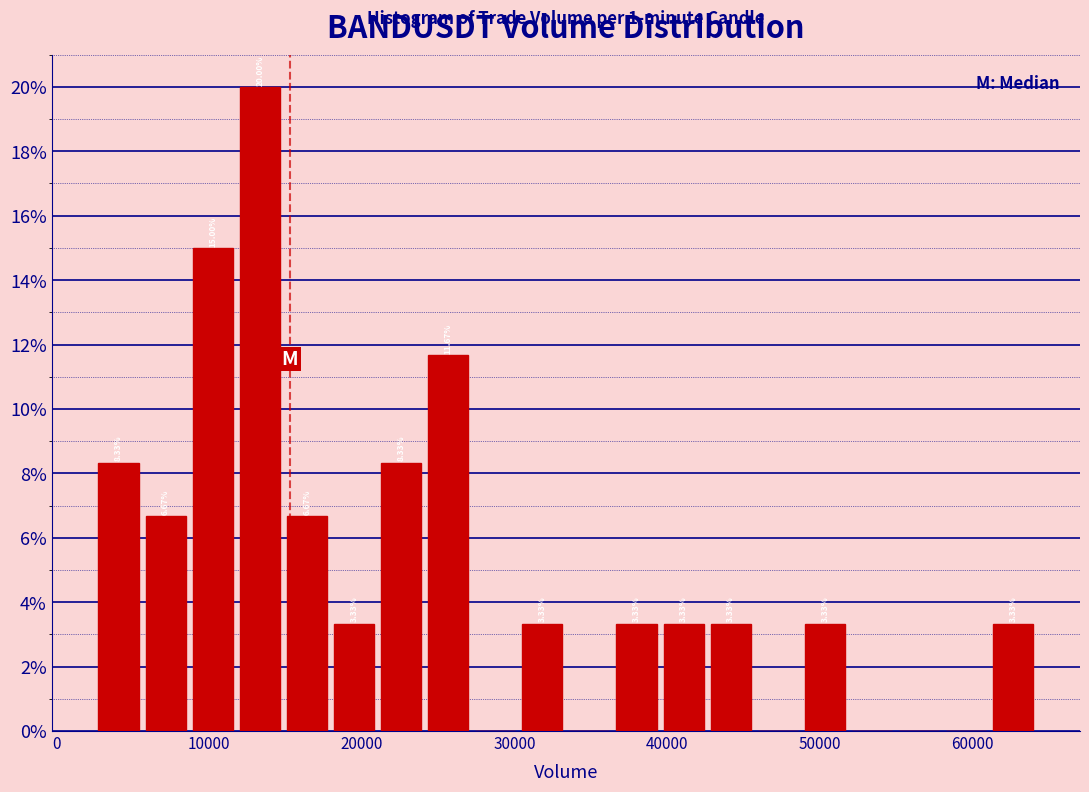

Around what value on the x-axis is the tallest bar? Give the approximate position of its centre, as read against the axis.

13000